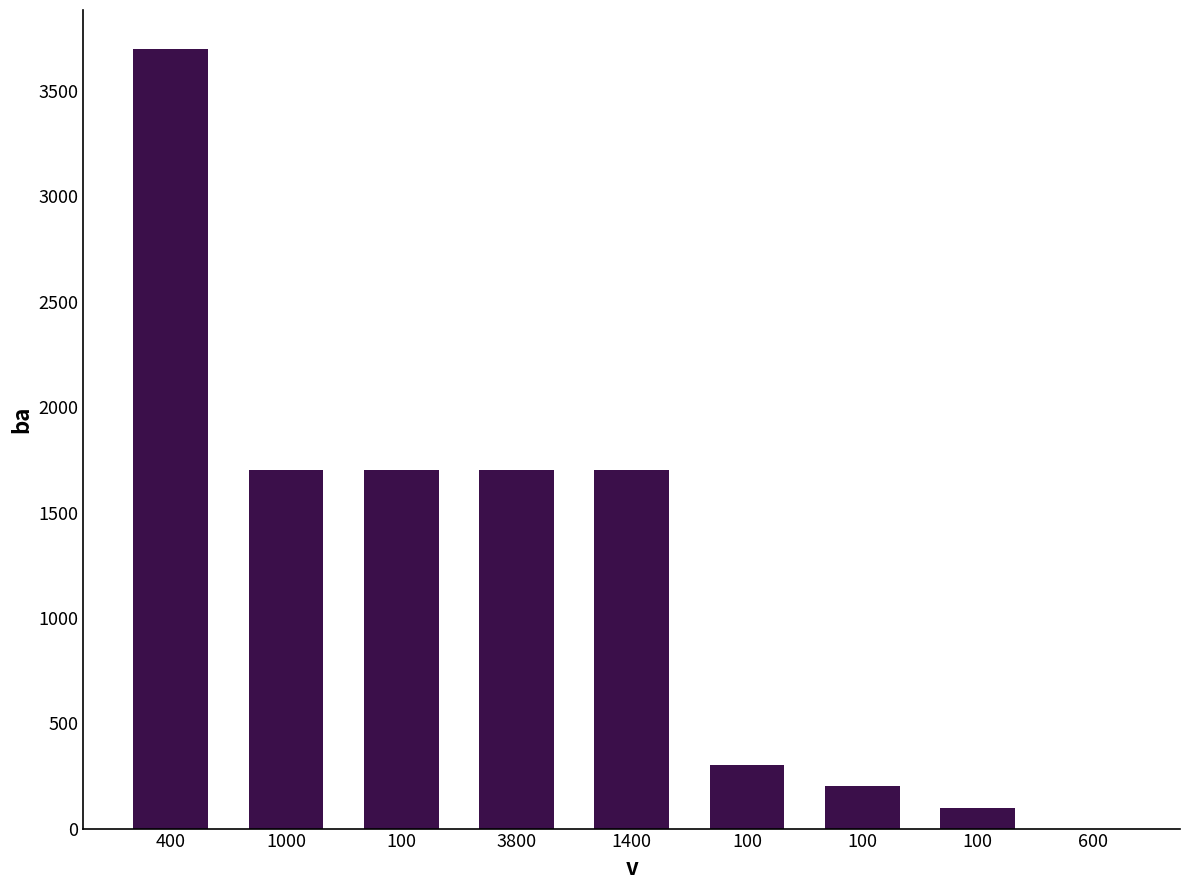

Does the chart contain stacked bars?

No